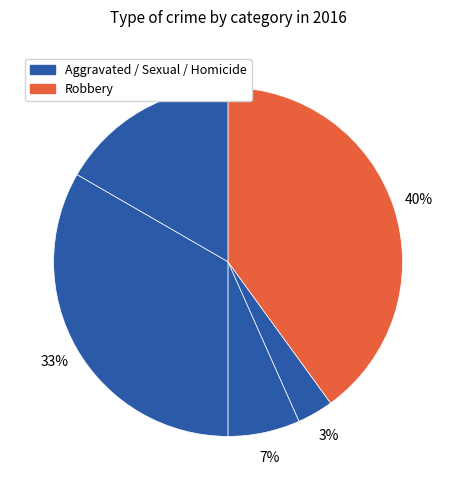

How many segments does this pie chart have?

5